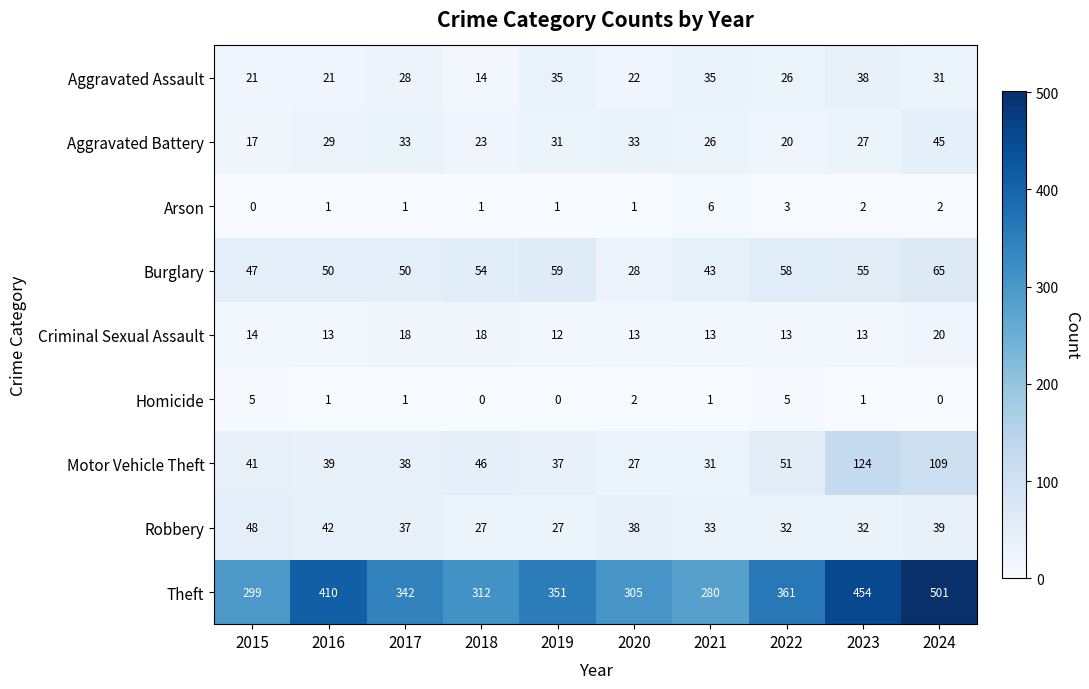

What is the difference between the second highest and second lowest values in the Criminal Sexual Assault series?

5